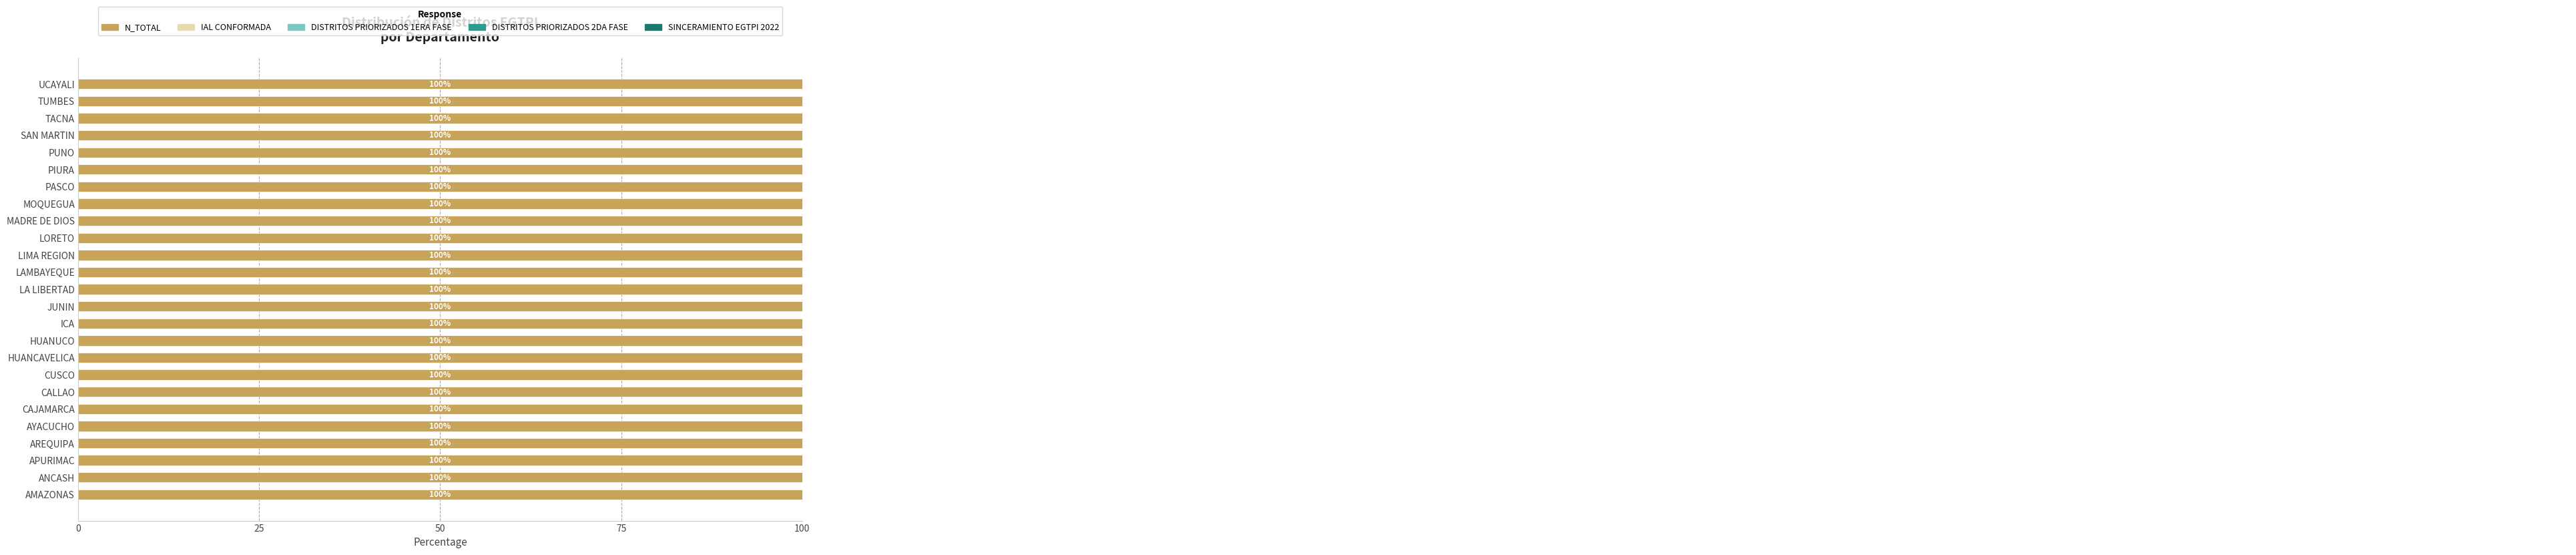

Read the DISTRITOS PRIORIZADOS 1ERA FASE value at MOQUEGUA.

70.0